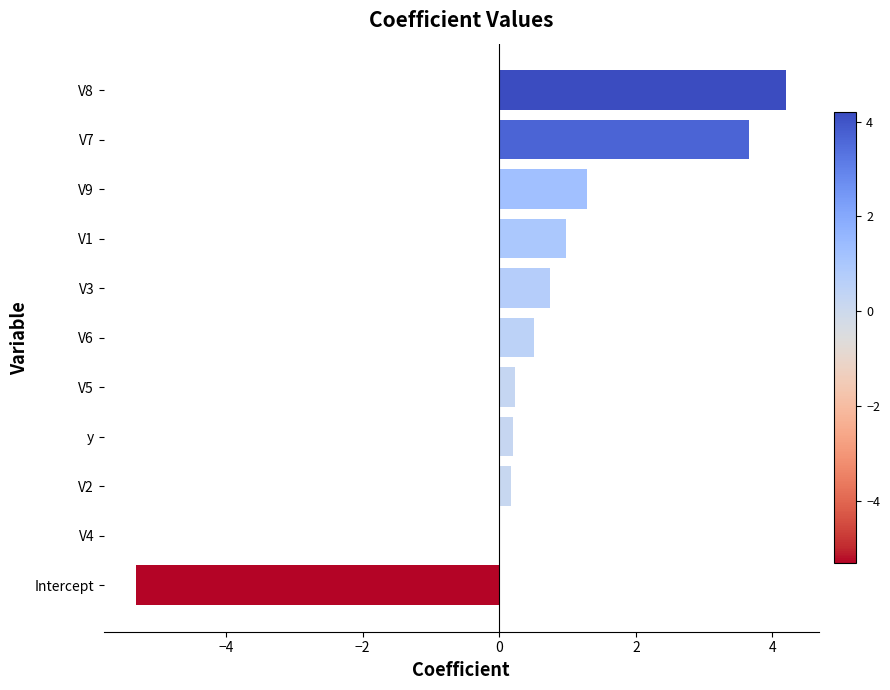

What is the change in value from V1 to V8?

+3.2